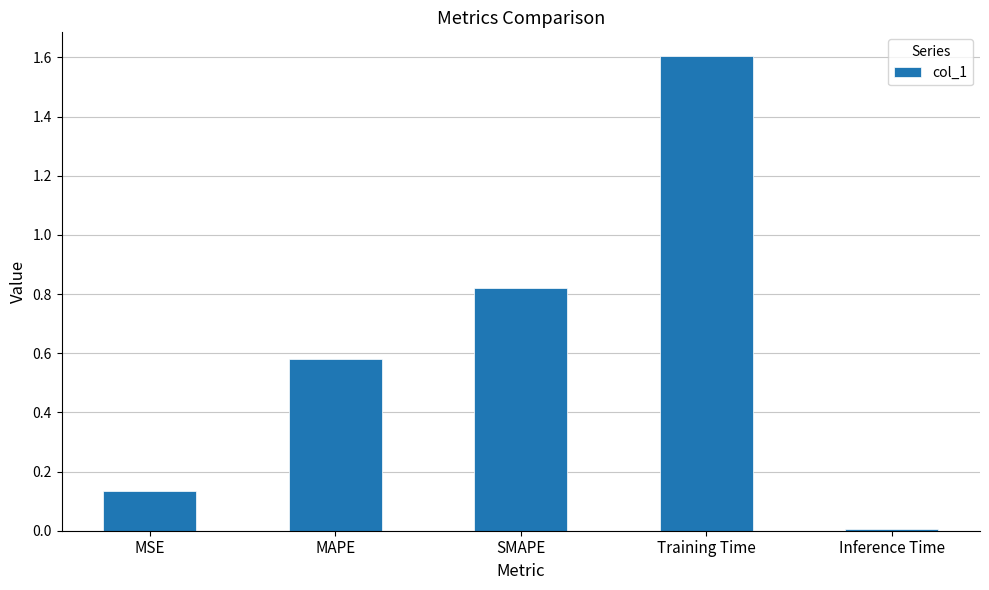

Does the chart contain stacked bars?

No